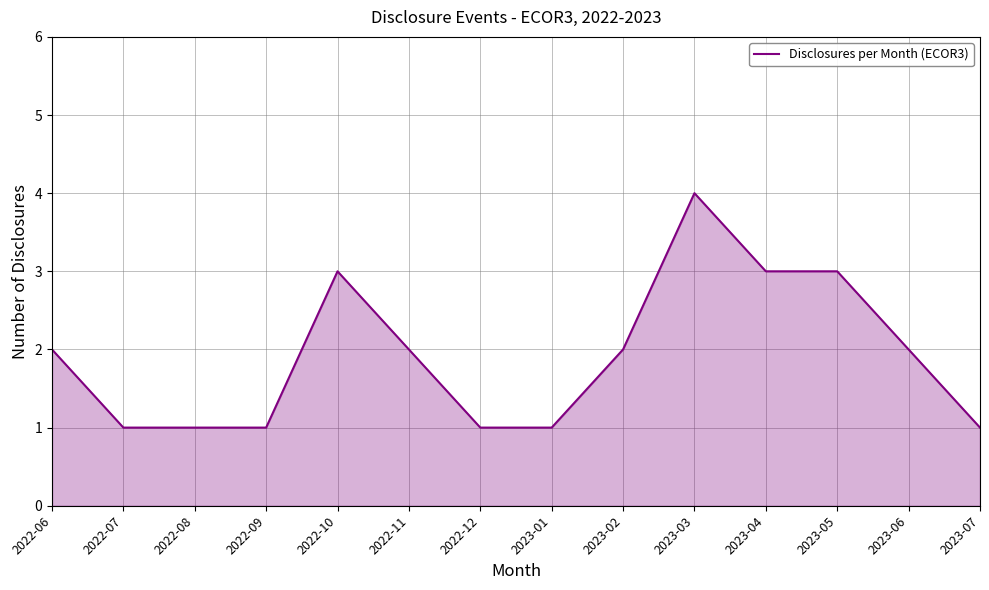

What is the maximum value shown in the chart?

4.0